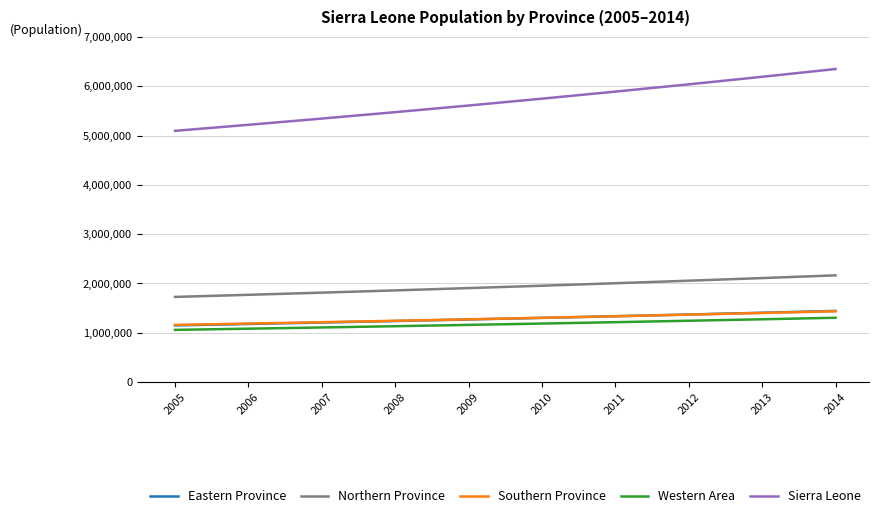

What is the difference between the highest and lowest values at 2005?

4035806